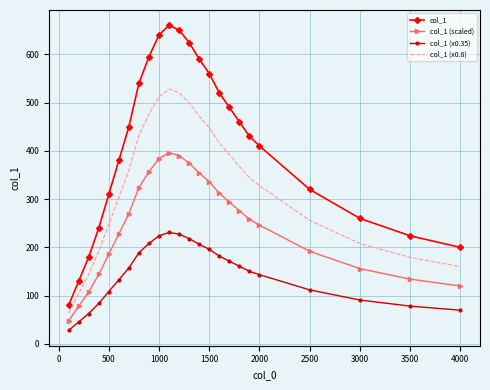

Which series has the largest range (max minus min)?

col_1